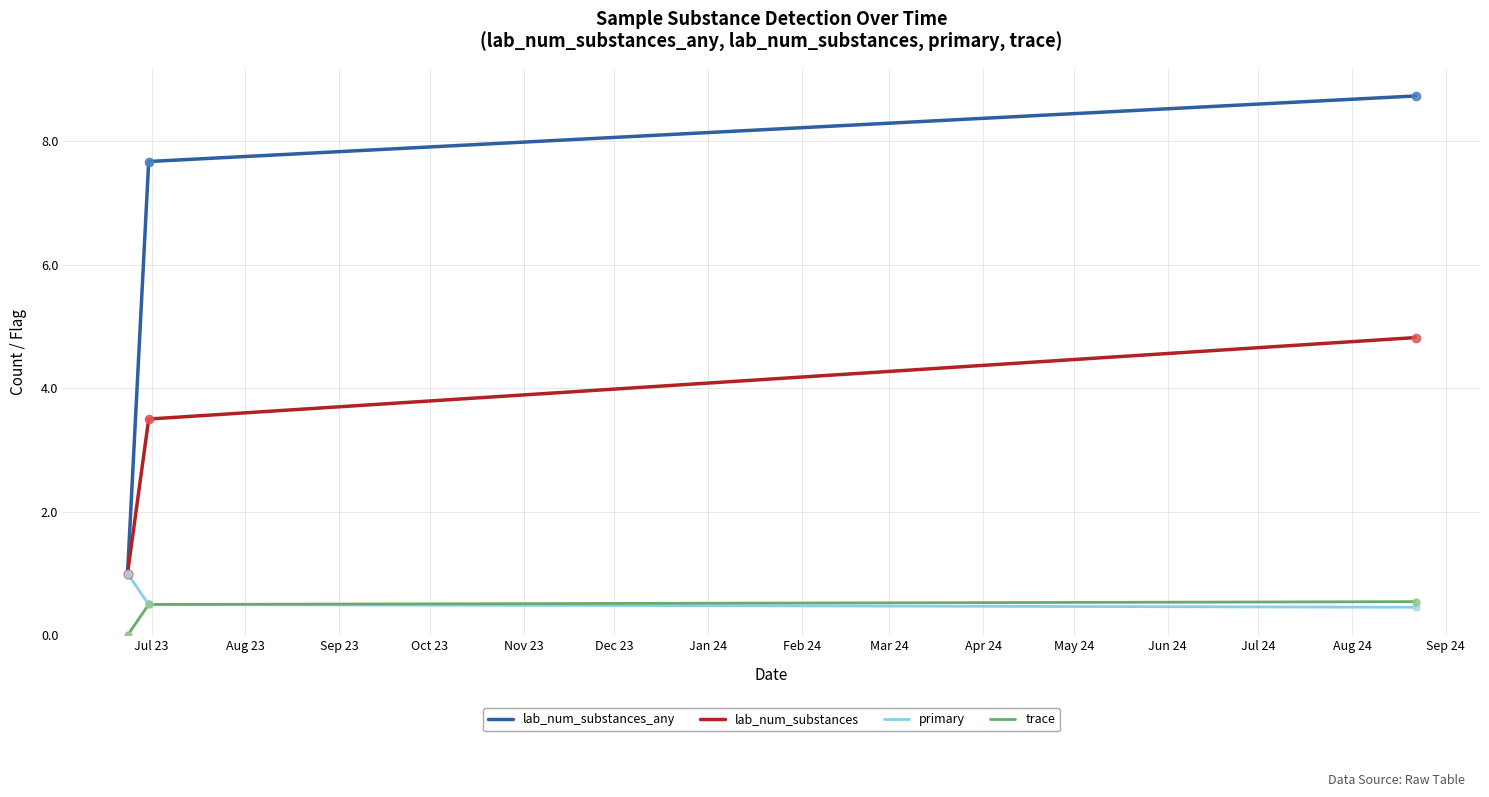

Which series has the largest range (max minus min)?

lab_num_substances_any